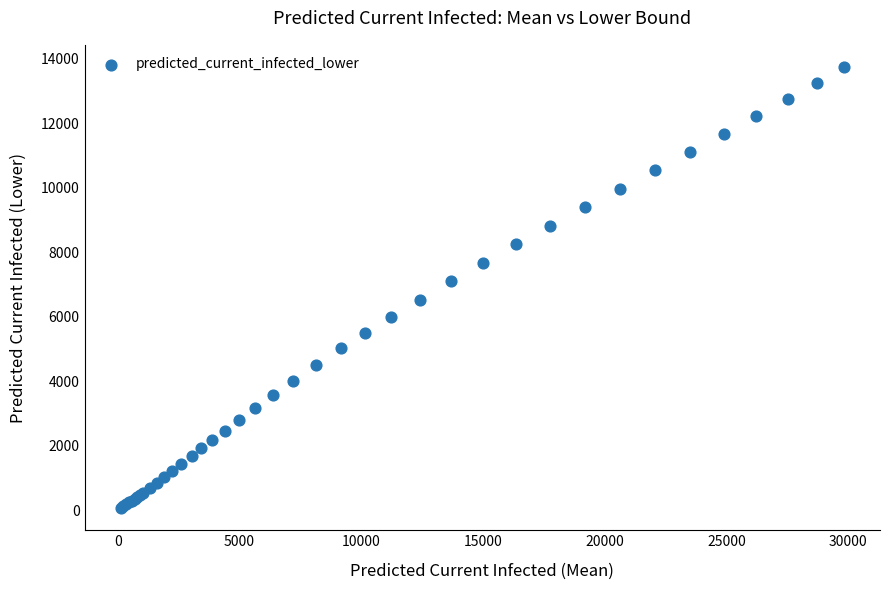

What Y value in the scatter plot is closest to 6904?

7095